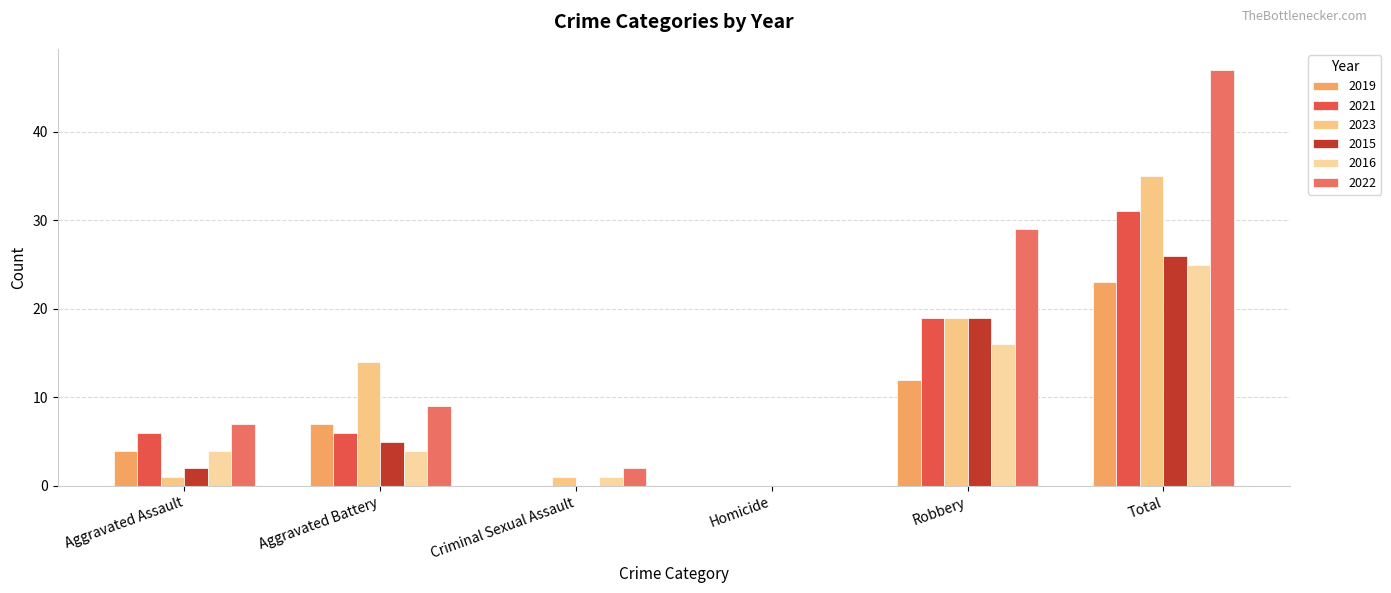

How many values in 2023 are above zero?

5